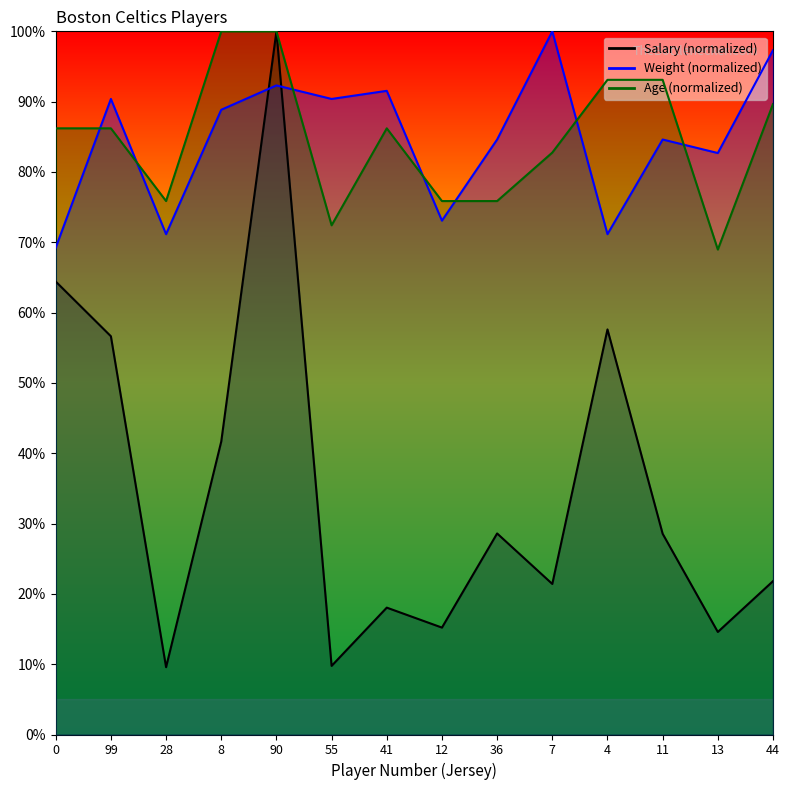

What is the difference between the highest and lowest values at 28?

66.3